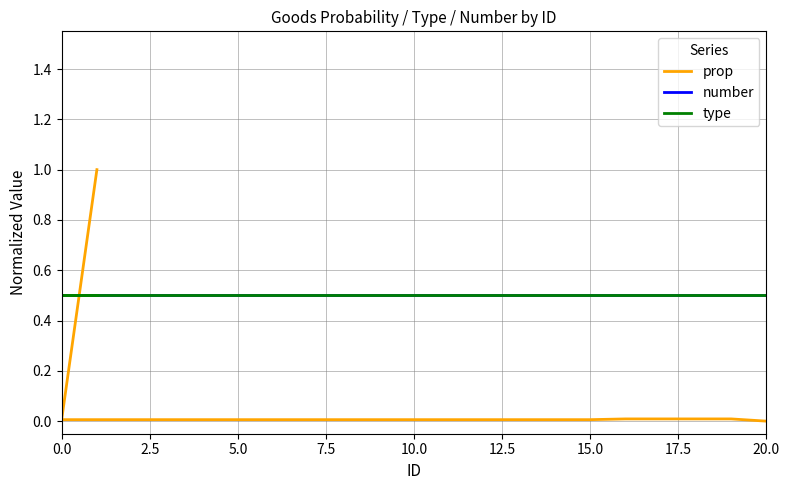

Does the chart display data point markers on the line(s)?

No